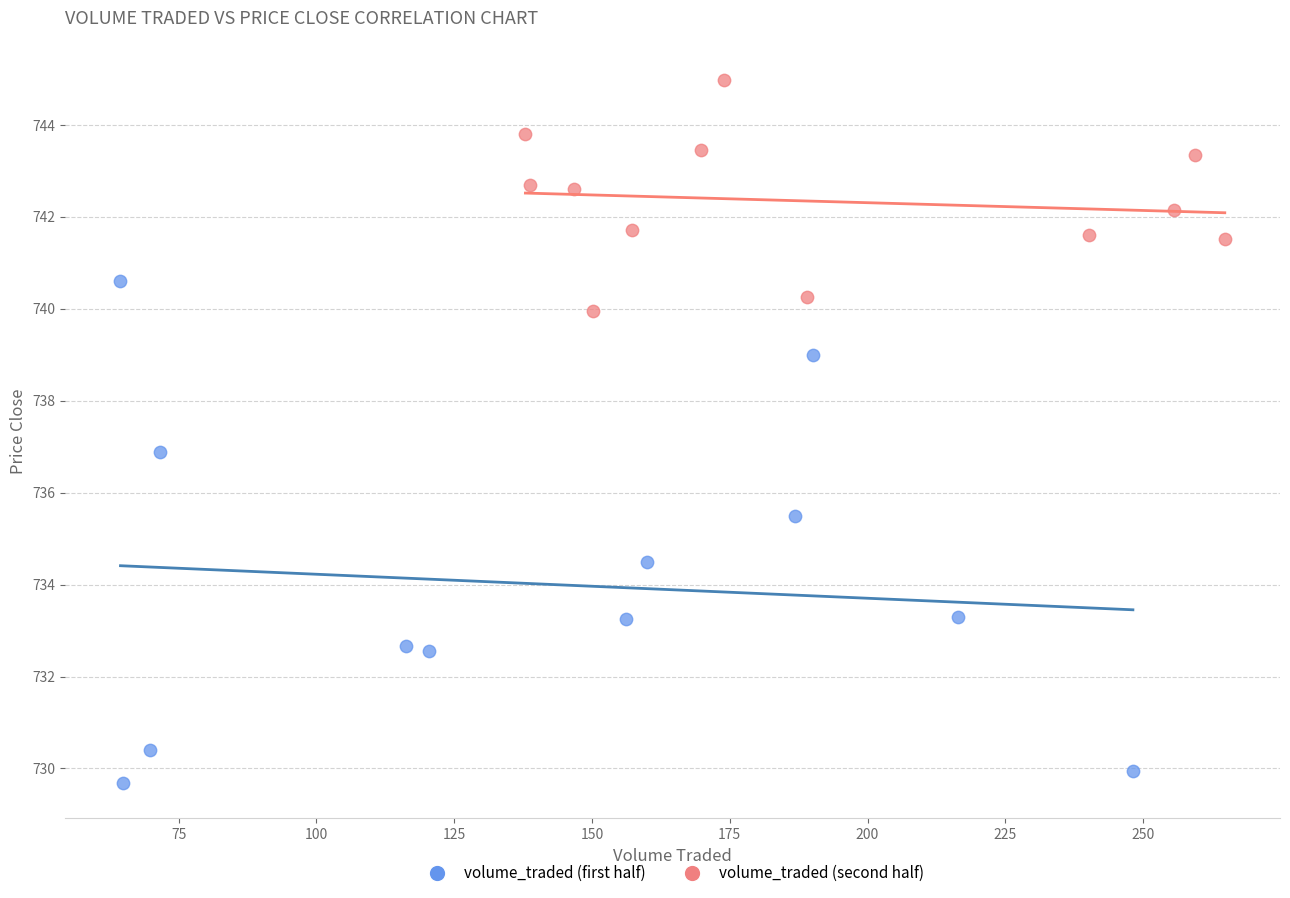

Which series contains the highest Y value?

volume_traded (second half)